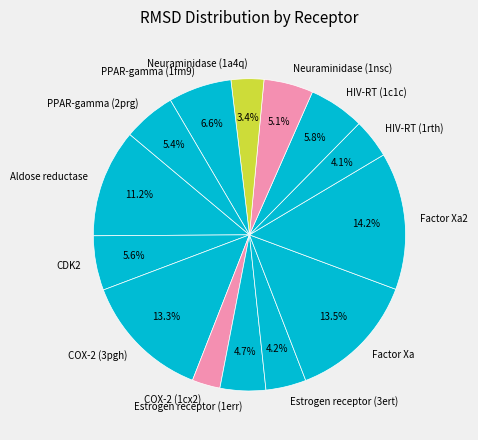

To the nearest percent, what is the combined percentage of Aldose reductase and Factor Xa2?

25%